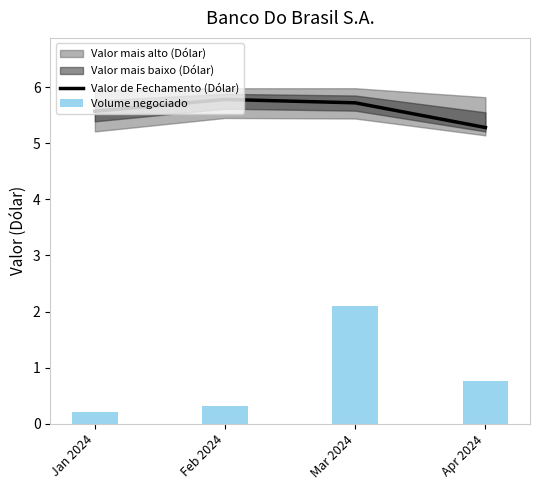

What is the sum of all Valor de Fechamento (Dólar) values?

22.4